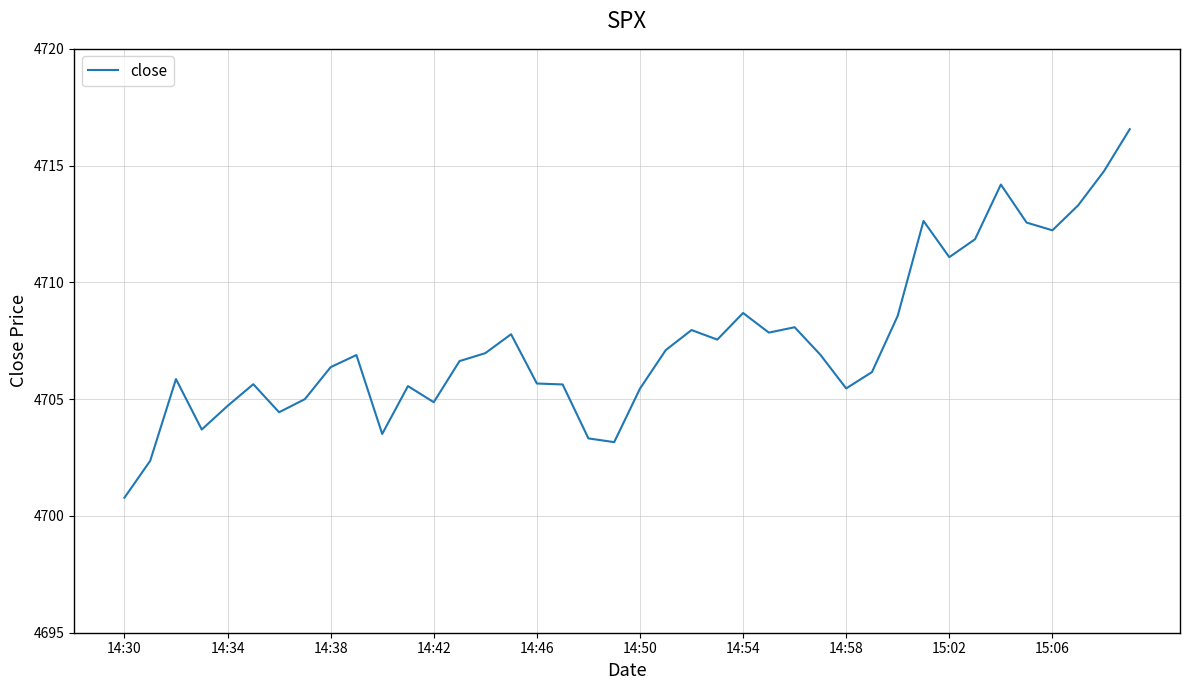

Does the chart display data point markers on the line(s)?

No